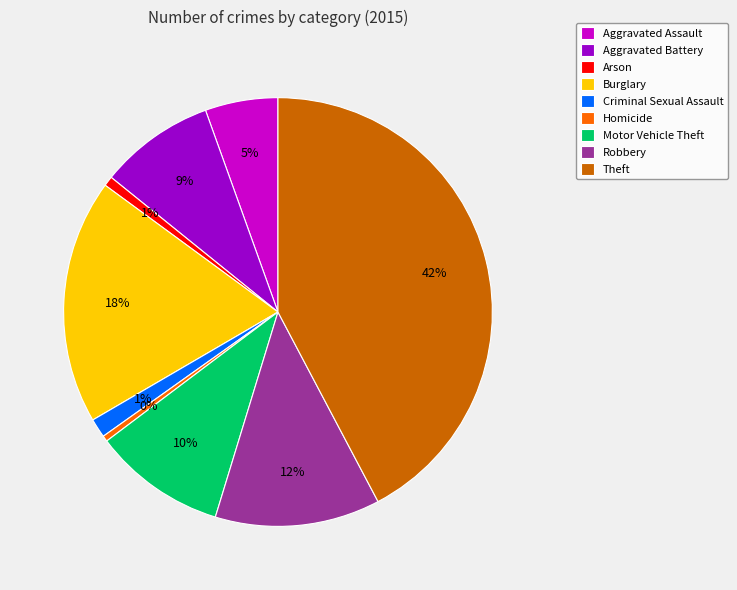

The Burglary slice represents 18% of the pie. True or false?

True